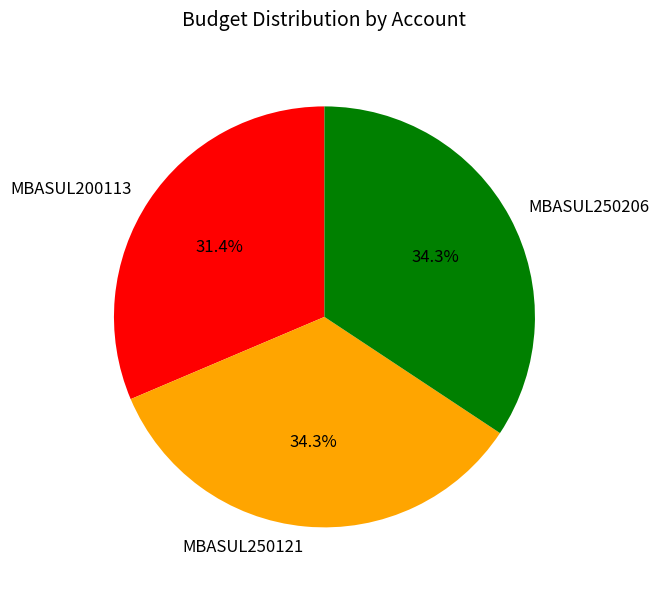

Which slice is the smallest?

MBASUL200113